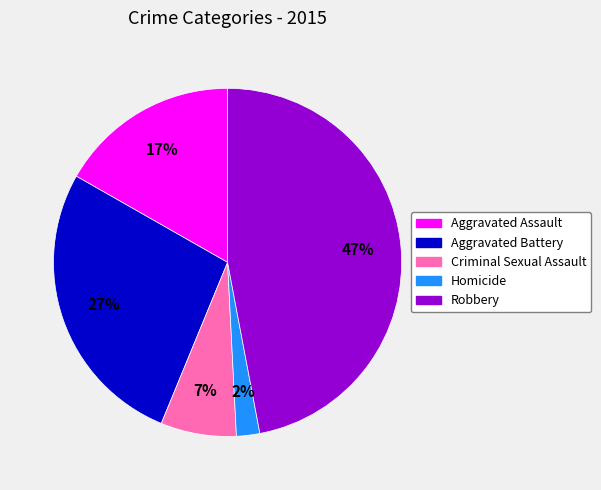

Does Aggravated Assault account for over 50% of the chart?

No